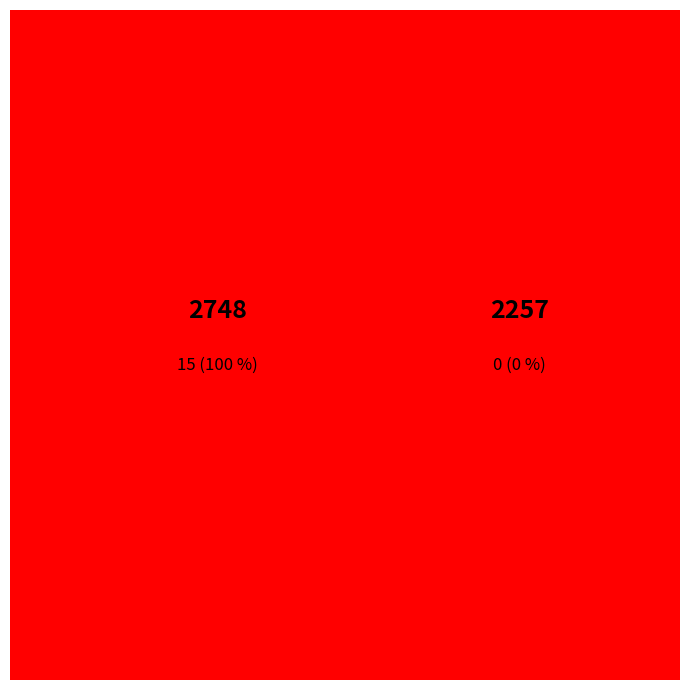

Is it true that 2748 is 100% of the pie?

True